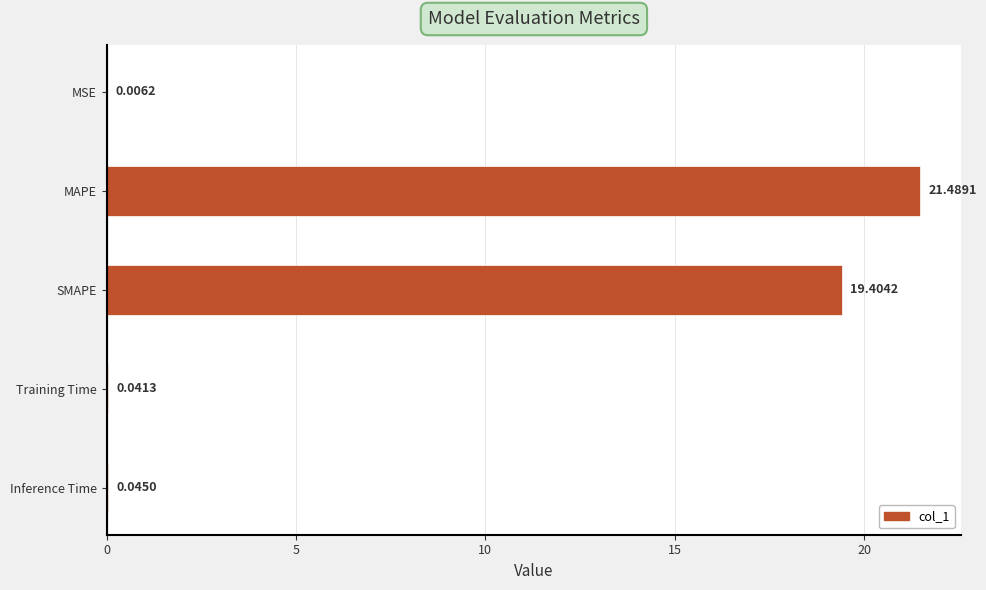

Count the number of data series in this chart.

1